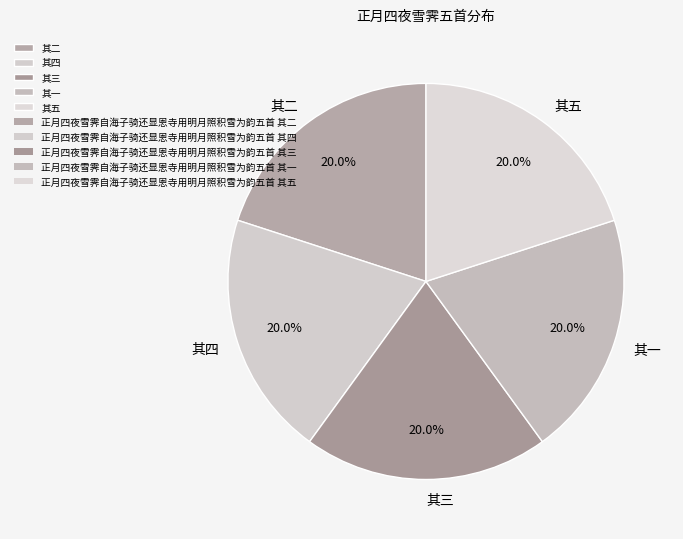

What is the ratio of the value at 其二 to the value at 其三?

1.0